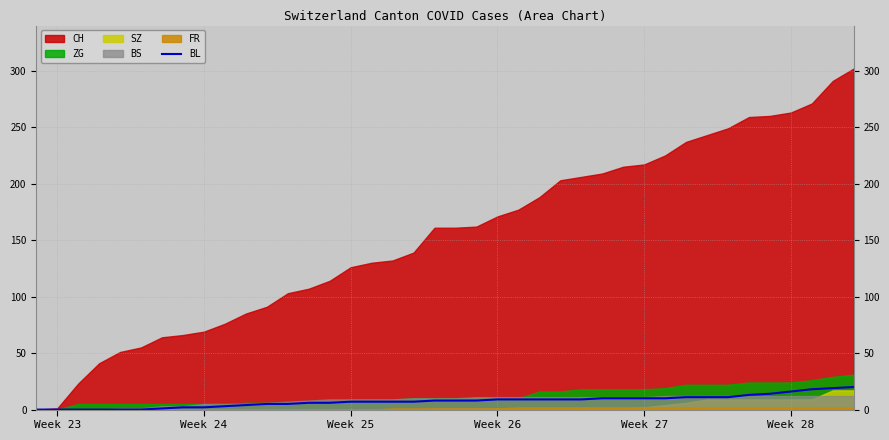

How many values are above zero?

34